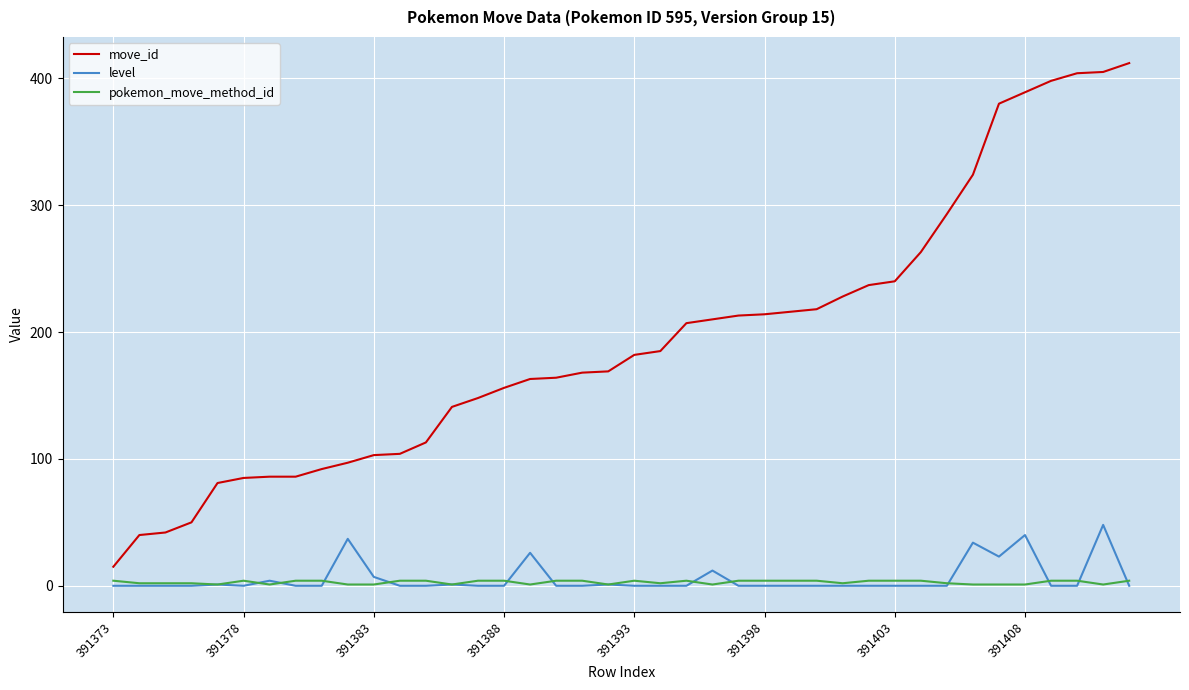

Rank the series by their maximum value, from highest to lowest.

move_id, level, pokemon_move_method_id